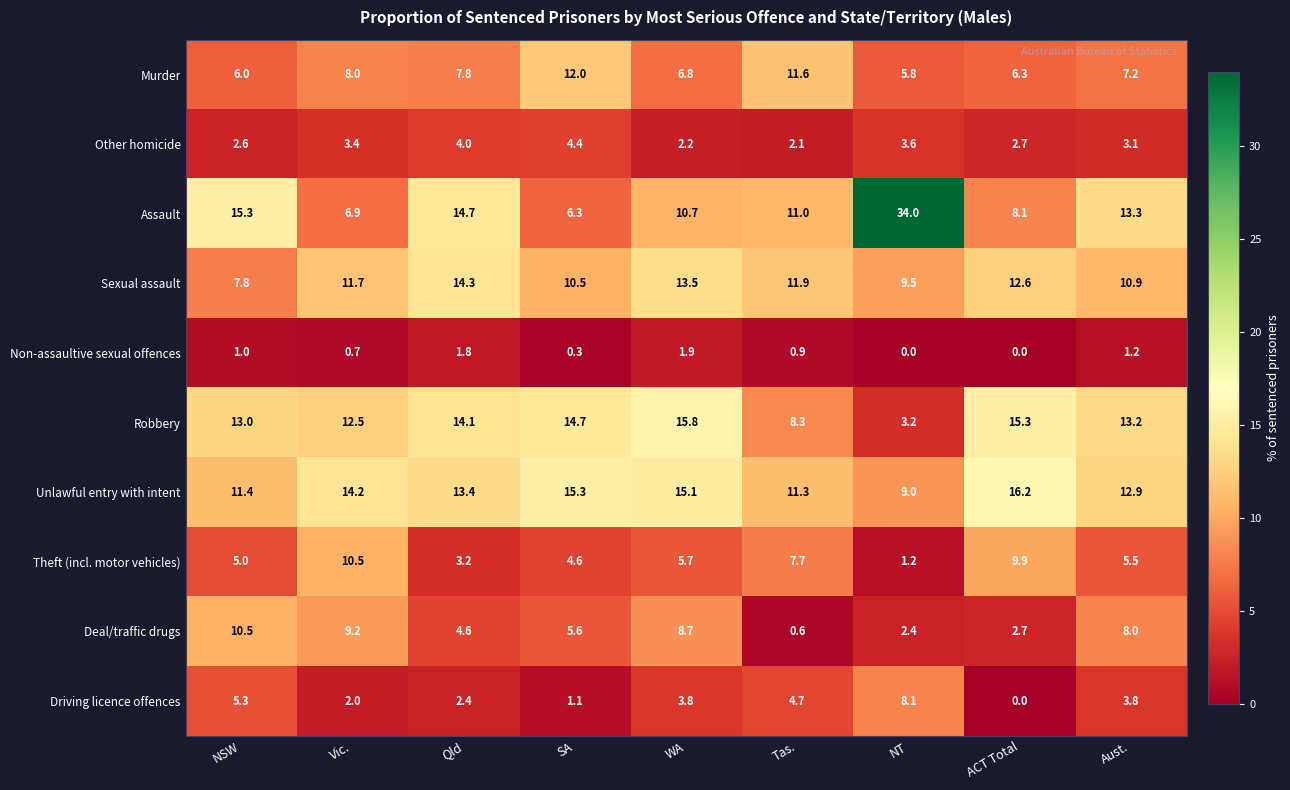

At which label does Sexual assault first exceed 11?

Vic.